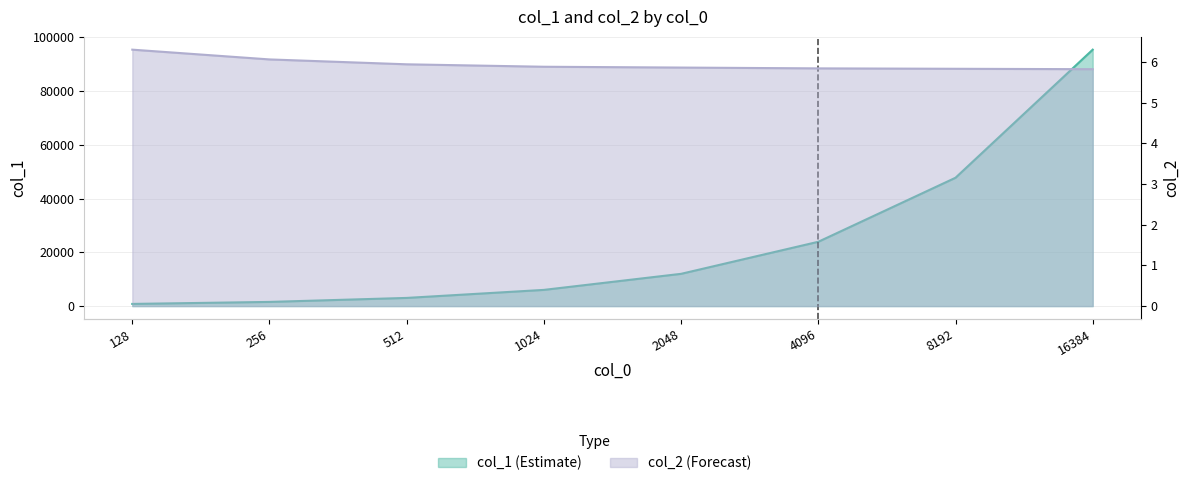

What is the difference between the highest and lowest values at 8192?

47758.2